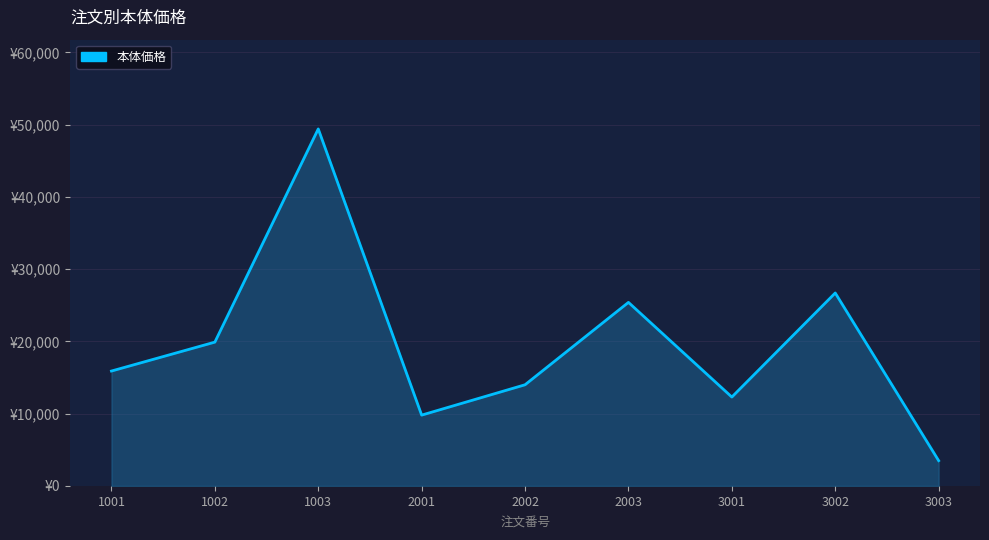

Is this an area chart (filled region under the line)?

Yes